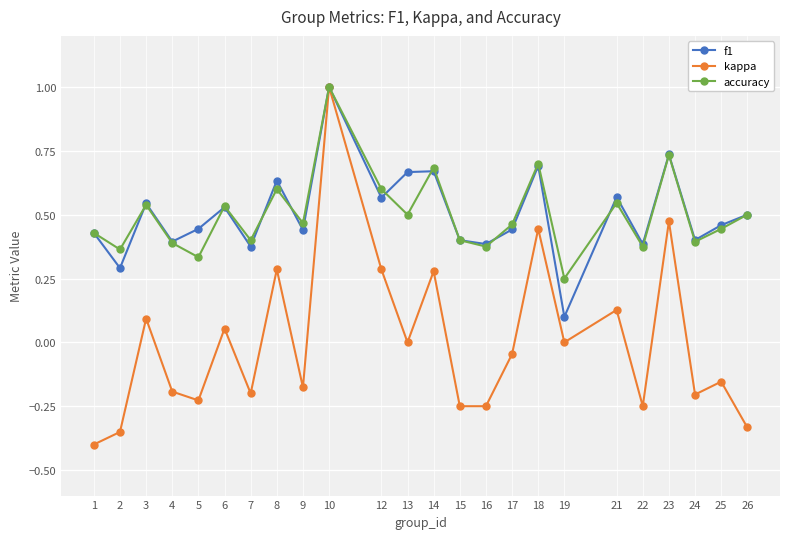

Is it true that accuracy equals 1.0 at 10?

True